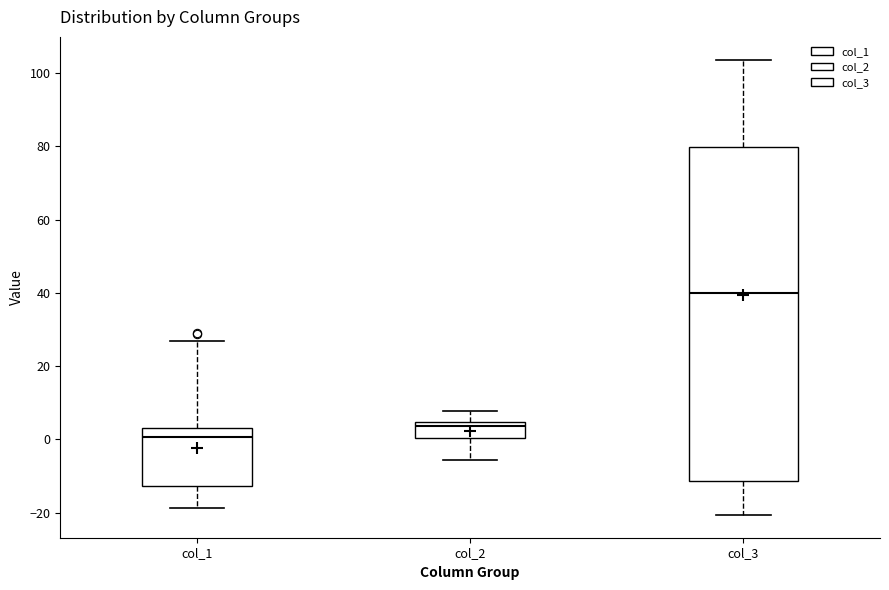

Which box has the highest median line?

col_3